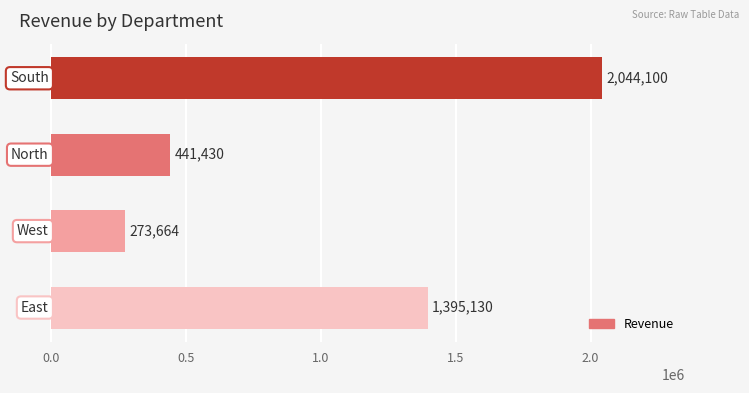

Reading top to bottom, what are all the values shown in this chart?

2044100	441430	273664	1395130